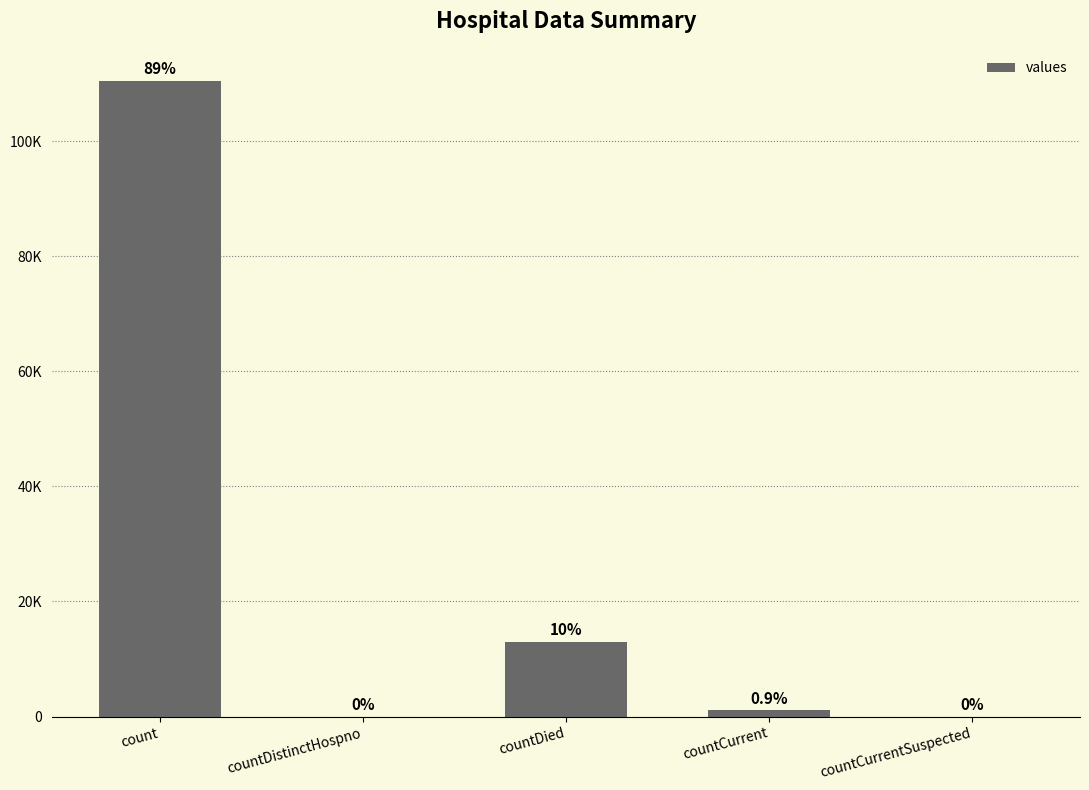

What is the label of the 1st bar from the left?

count